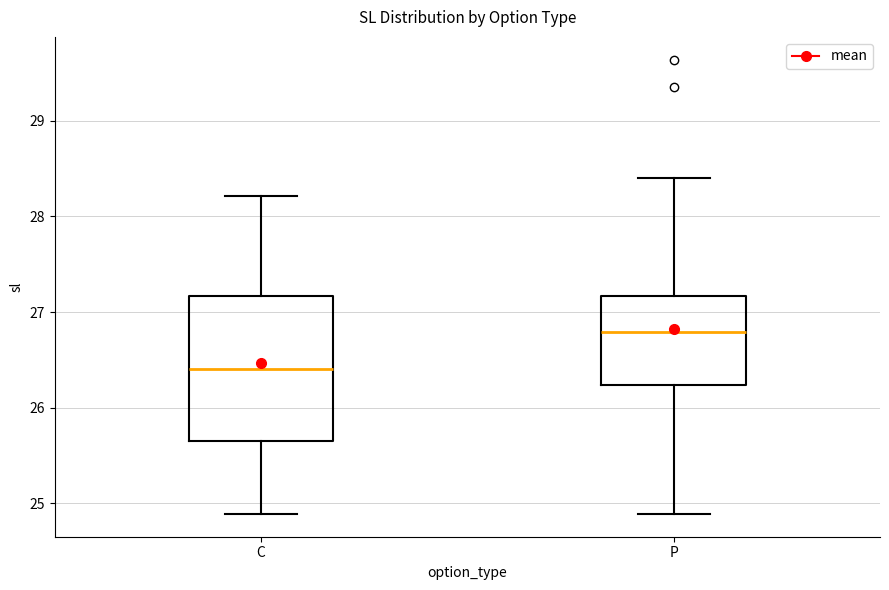

Which box's median line is the highest?

P